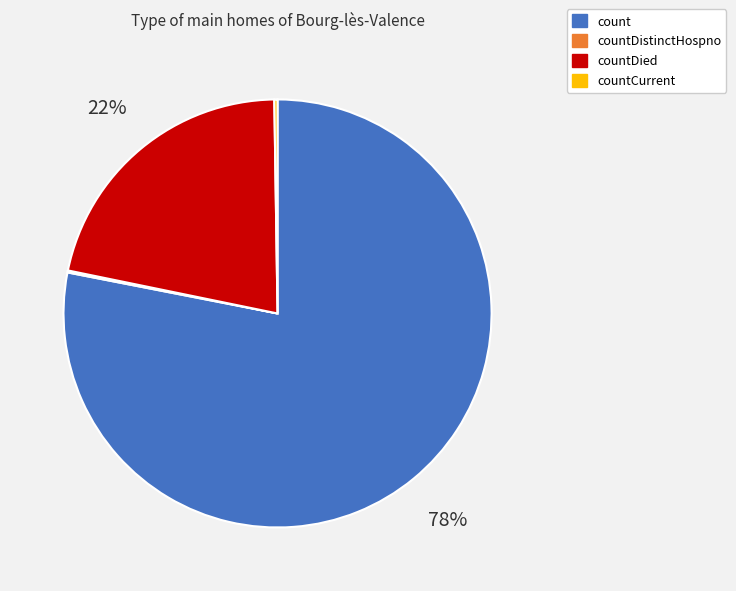

Which slice represents more than half of the pie?

count